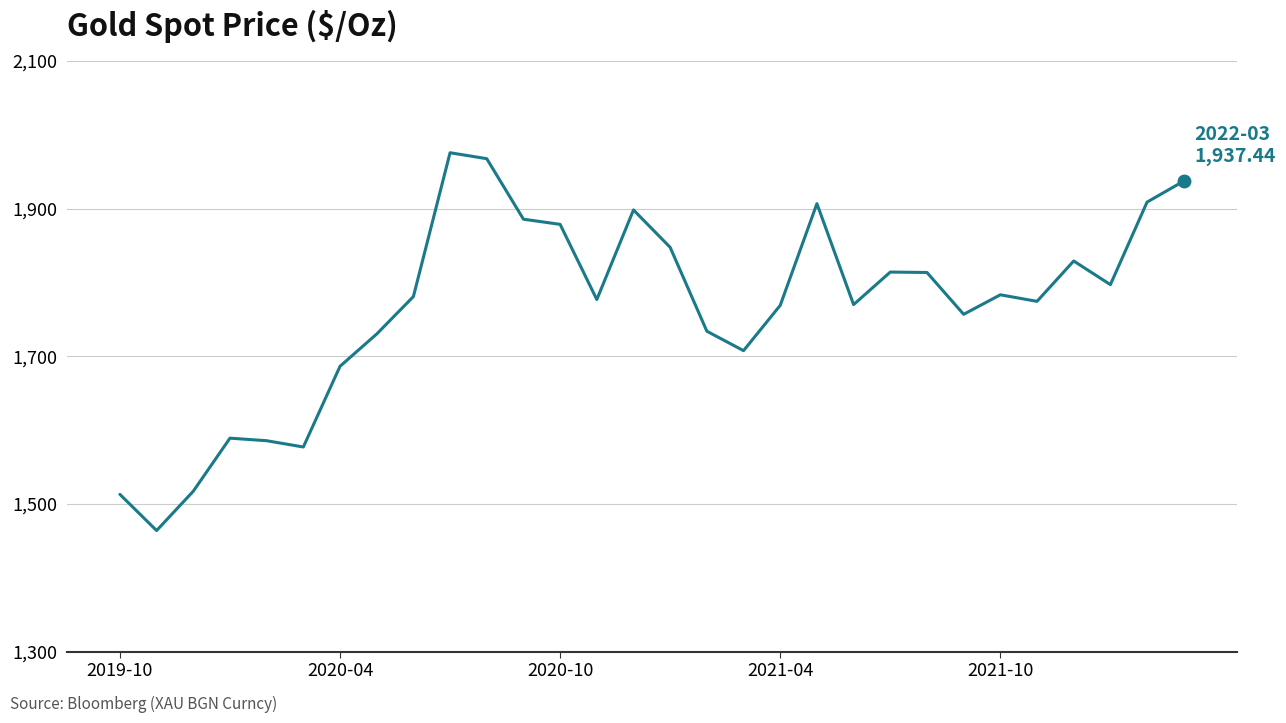

What is the difference between the maximum and minimum values?

511.9